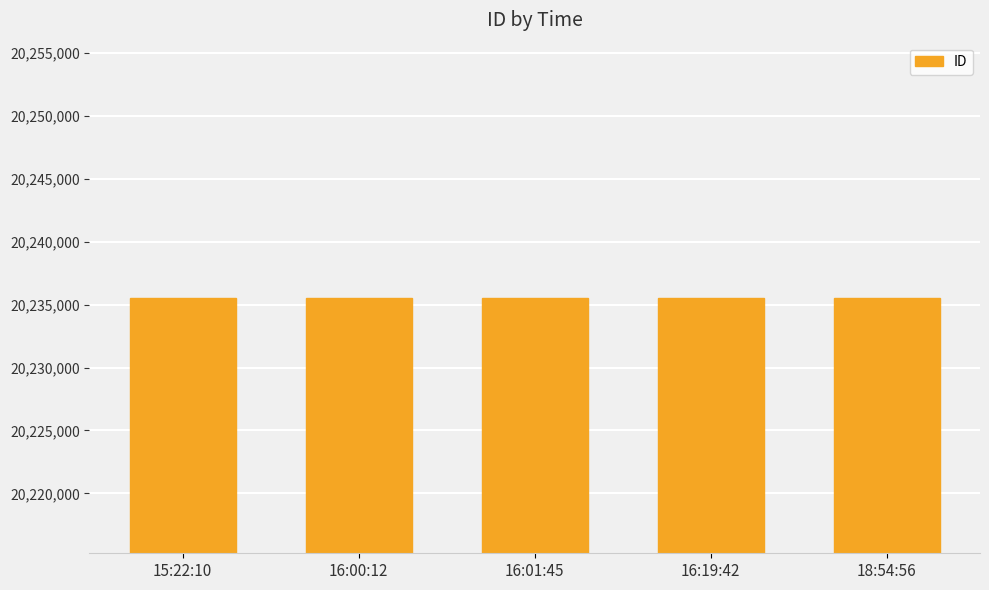

What is the ratio of the value at 18:54:56 to the value at 15:22:10?

1.0